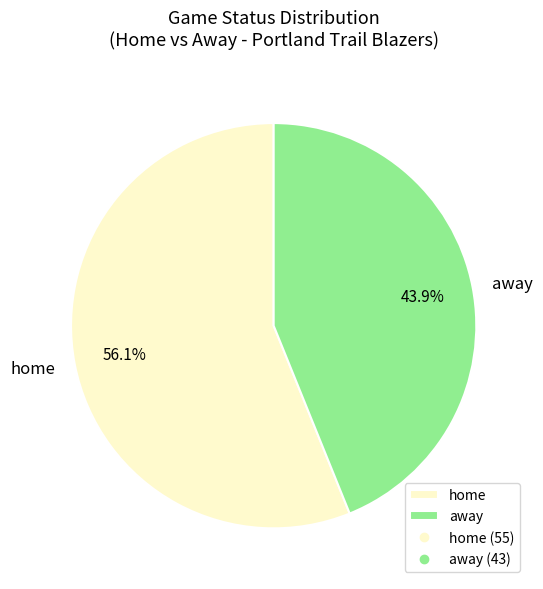

Is there a majority slice in this chart?

Yes